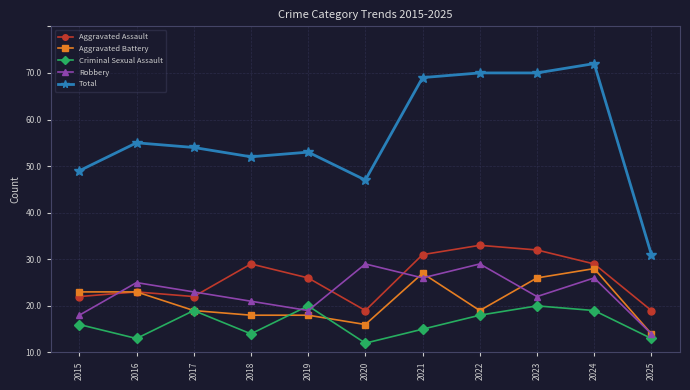

At which label does Aggravated Battery first exceed 9?

2015